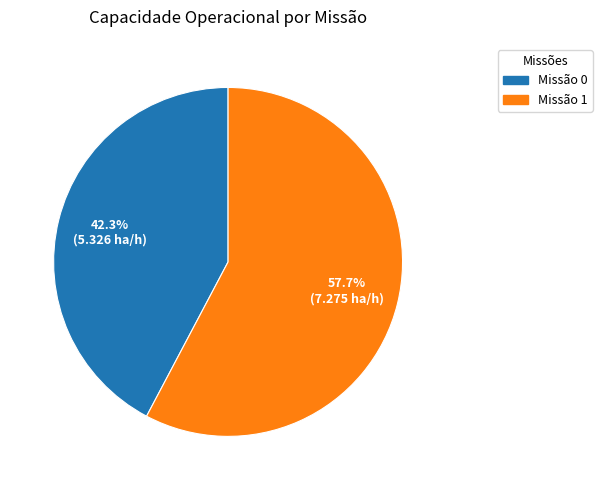

Does any single category account for the majority?

Yes